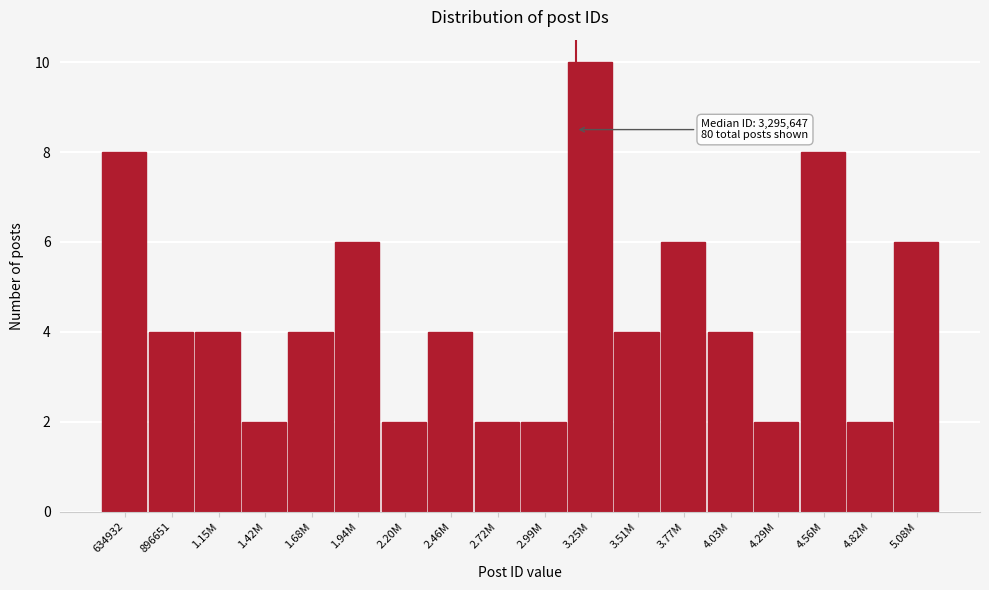

Reading left to right, list all the values displayed in this chart.

8	4	4	2	4	6	2	4	2	2	10	4	6	4	2	8	2	6